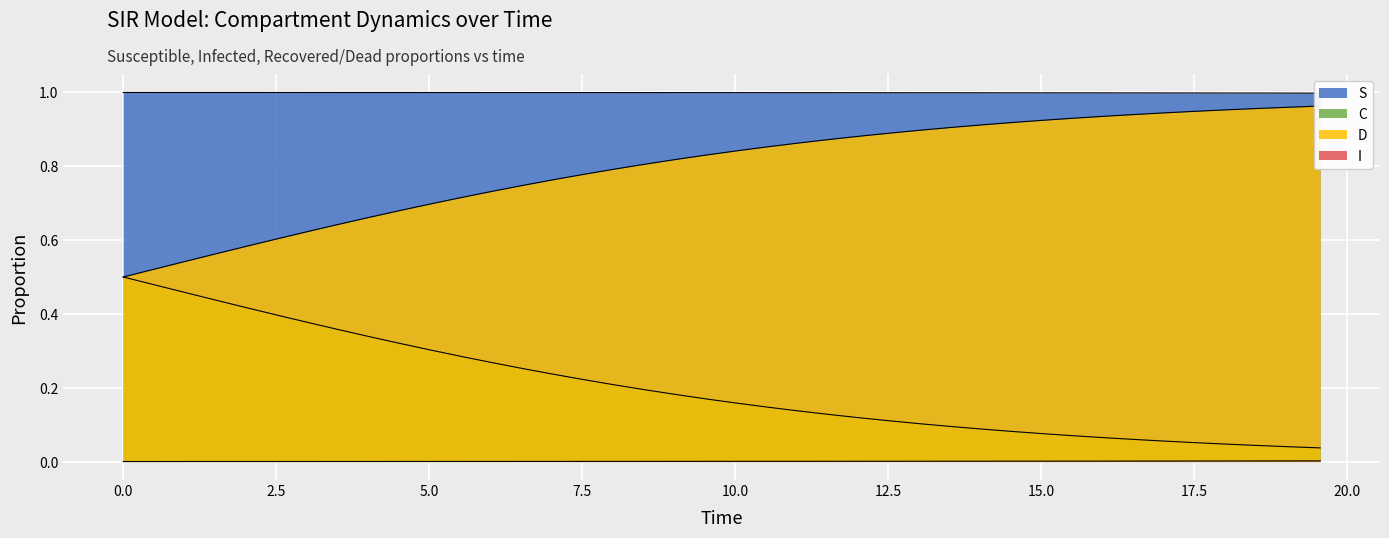

How many lines are shown in the chart?

4